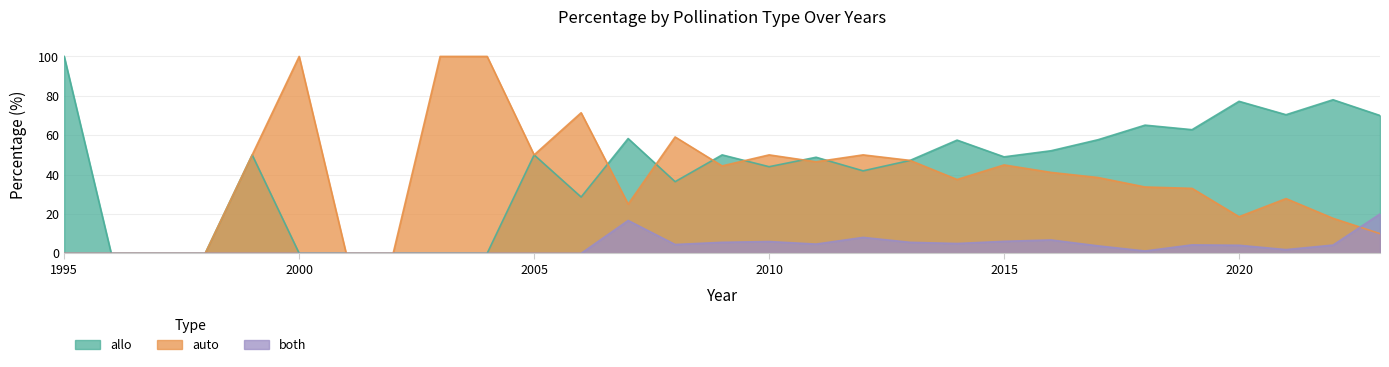

Reading right to left, transcribe all the data shown in this chart.

allo: 70.0	78.0	70.4	77.2	62.8	65.1	57.7	52.1	49.0	57.5	47.2	41.9	48.8	44.0	50.0	36.4	58.3	28.6	50.0	0.0	0.0	0.0	0.0	0.0	50.0	0.0	0.0	0.0	100.0
auto: 10.0	17.8	27.8	18.6	33.0	33.7	38.5	41.1	44.9	37.5	47.2	50.0	46.5	50.0	44.4	59.1	25.0	71.4	50.0	100.0	100.0	0.0	0.0	100.0	50.0	0.0	0.0	0.0	0.0
both: 20.0	4.2	1.9	4.1	4.3	1.2	3.8	6.8	6.1	5.0	5.6	8.1	4.7	6.0	5.6	4.5	16.7	0.0	0.0	0.0	0.0	0.0	0.0	0.0	0.0	0.0	0.0	0.0	0.0